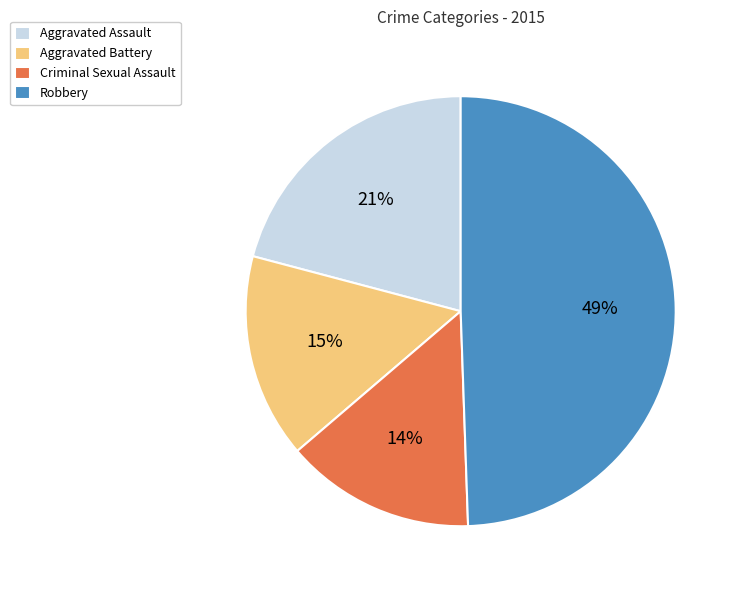

To the nearest percent, what portion does Aggravated Assault represent?

21%